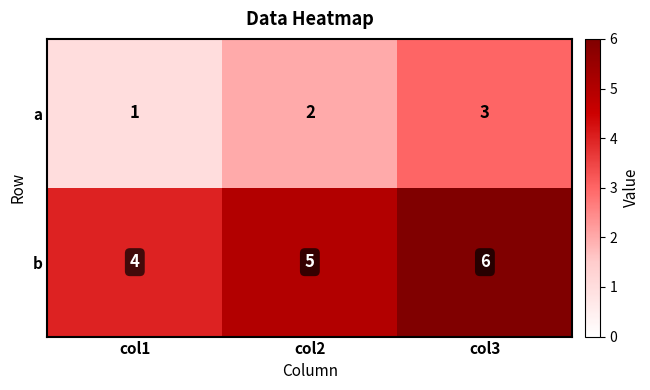

Count the number of data series in this chart.

2